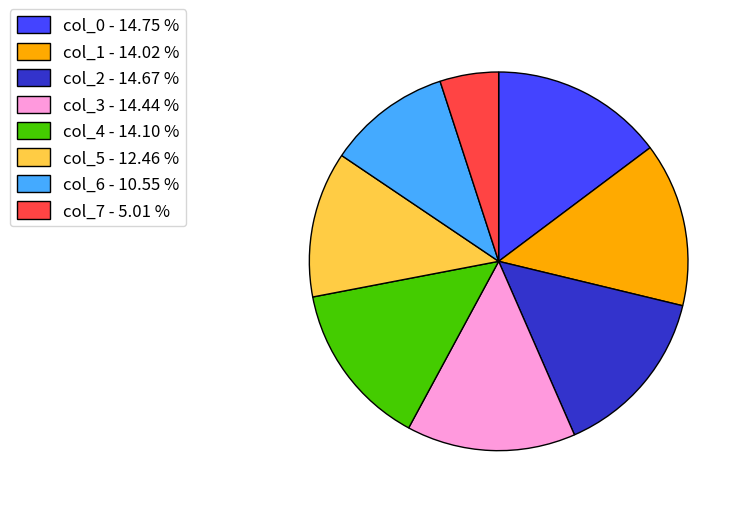

Does col_7 - 5.01 % represent more than half of the total?

No